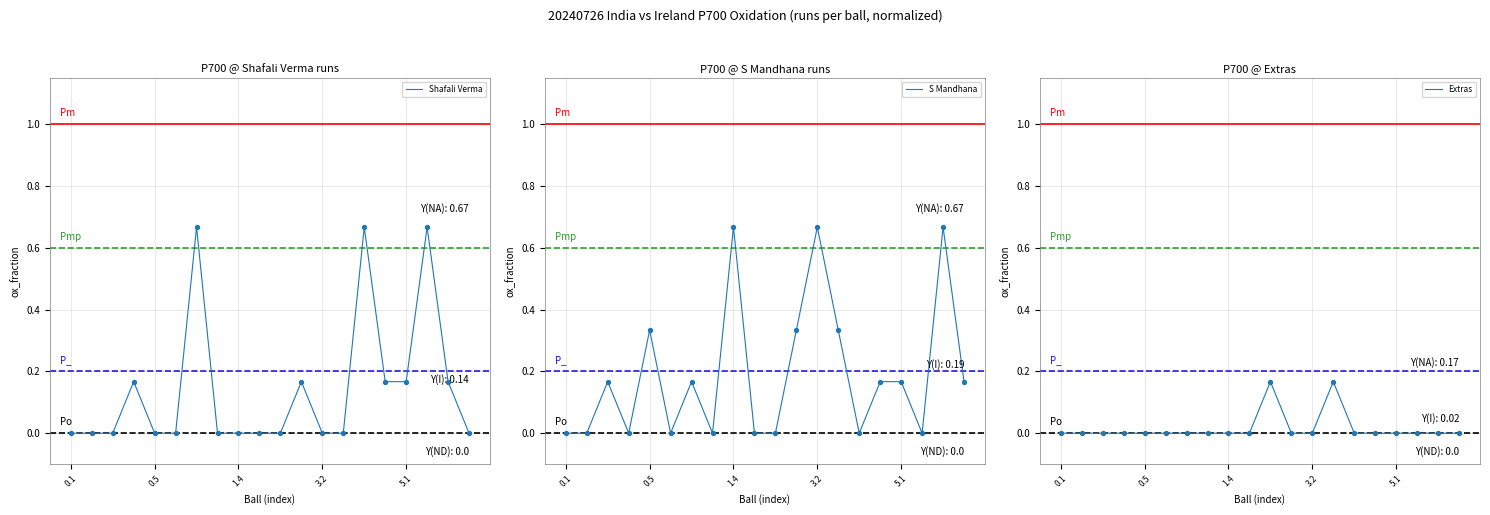

Which series contains the lowest Y value?

Shafali Verma